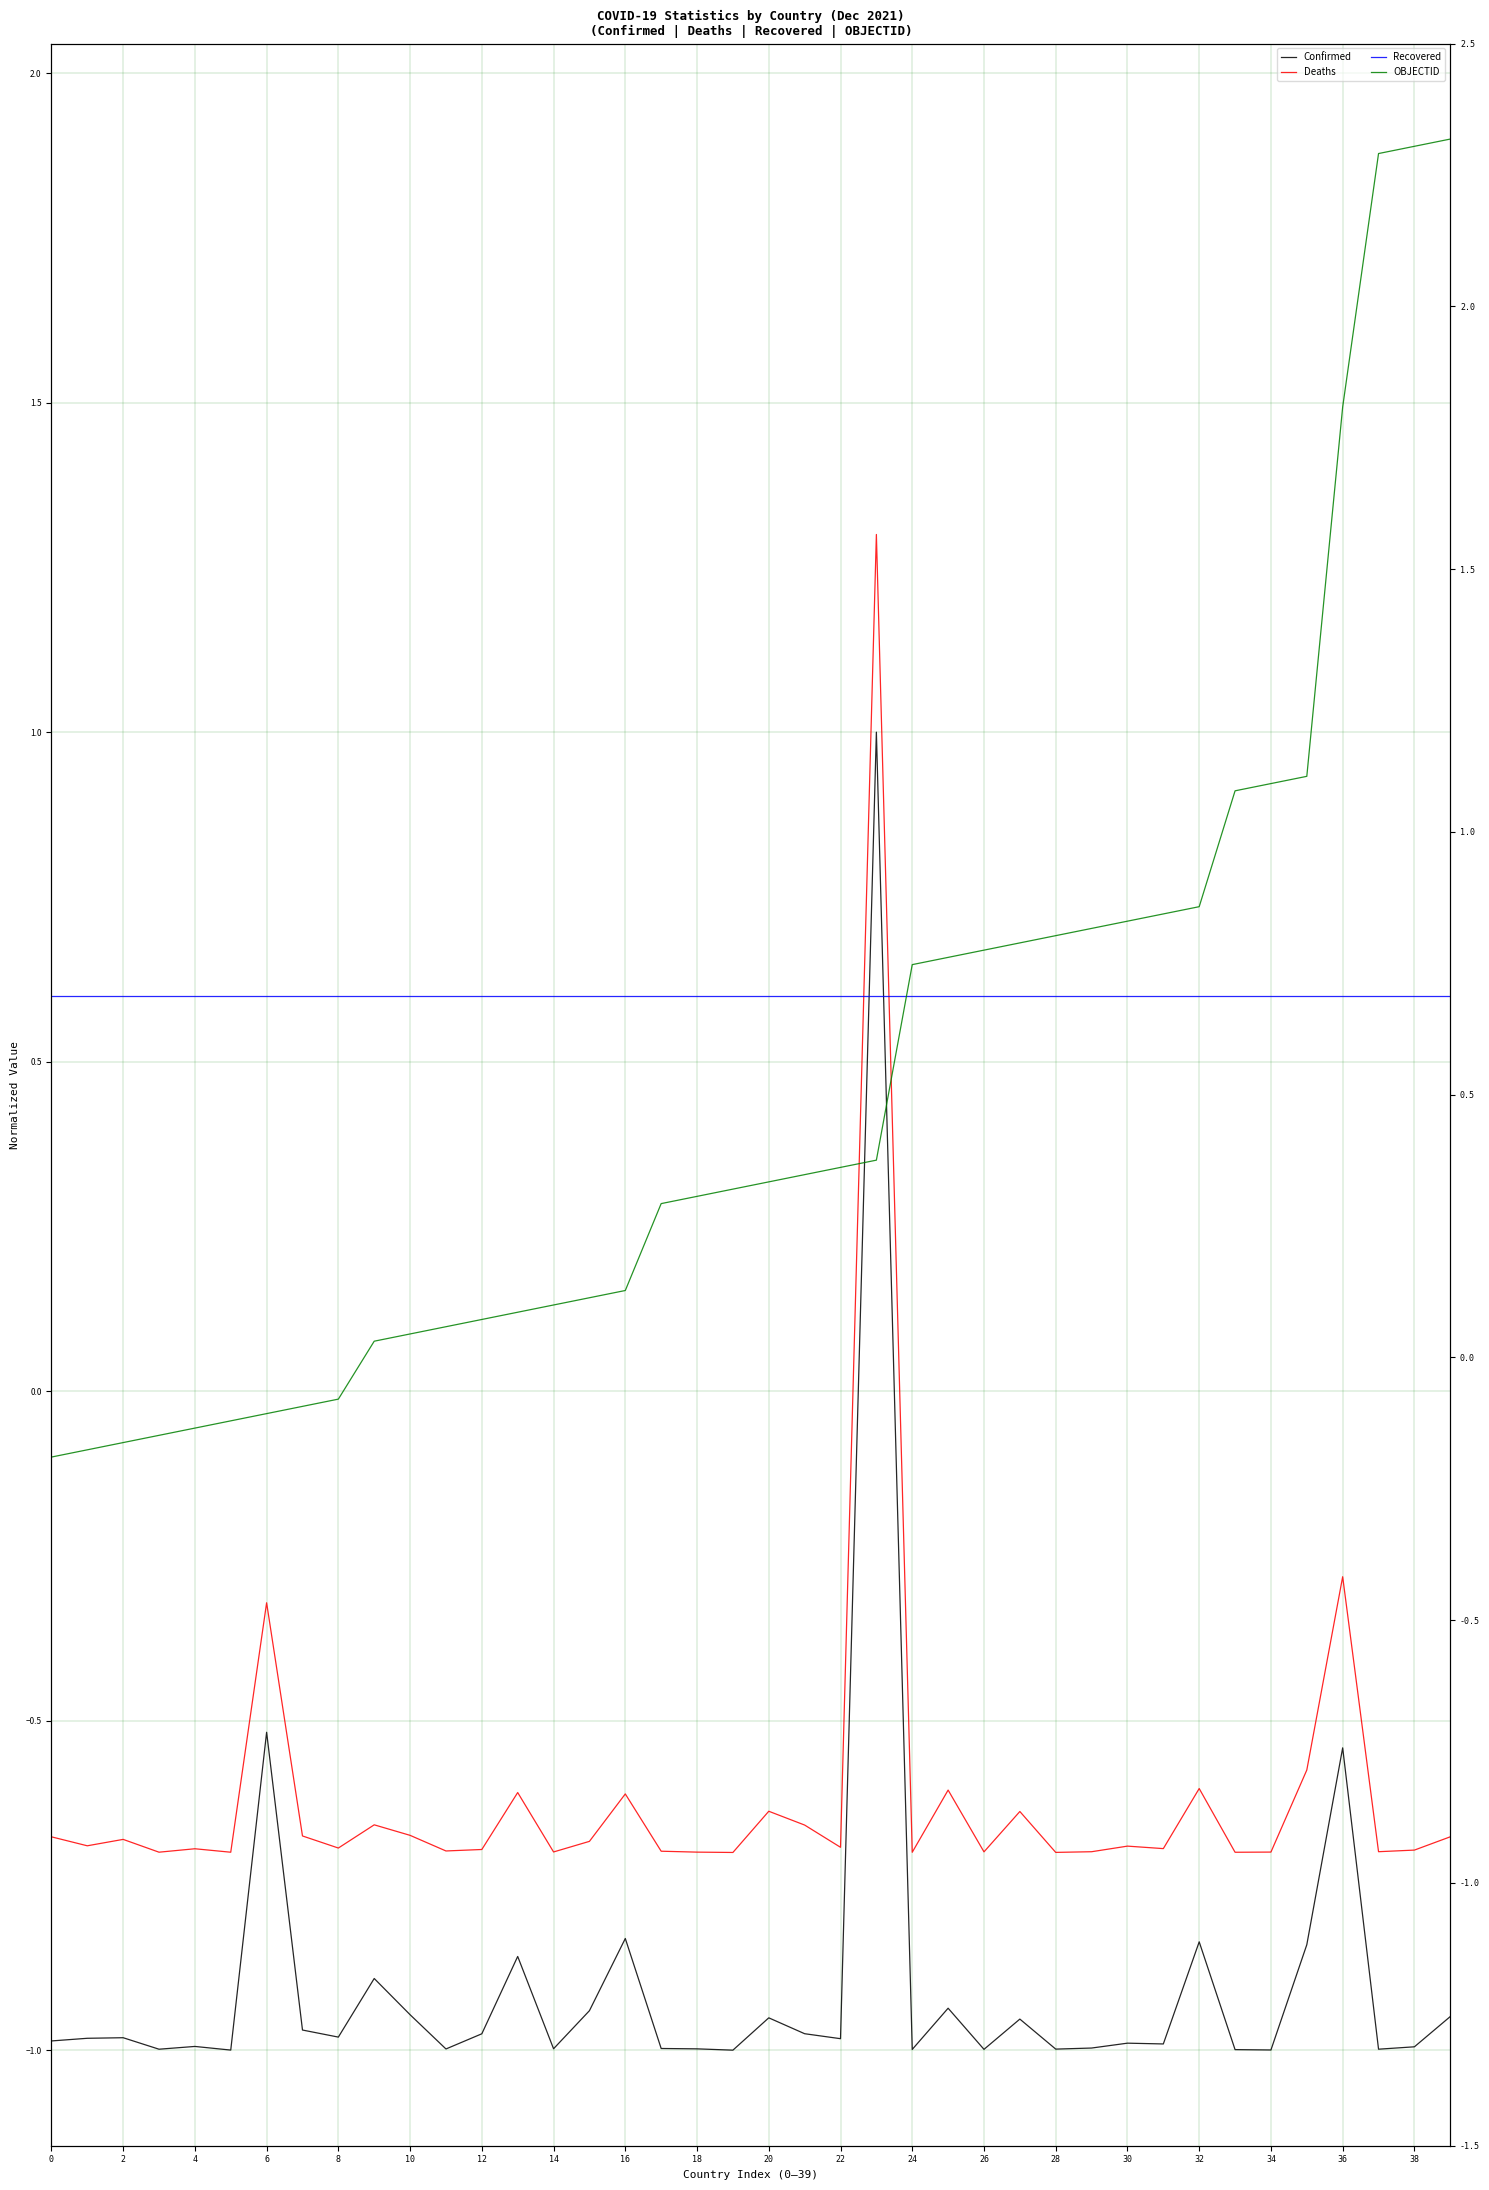

What is the total value across all series at 34?

-0.8